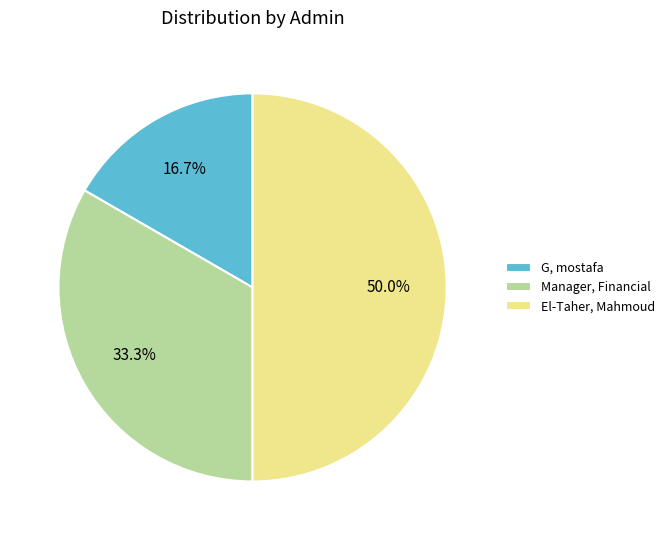

What percentage is the Manager, Financial slice, to the nearest percent?

33%